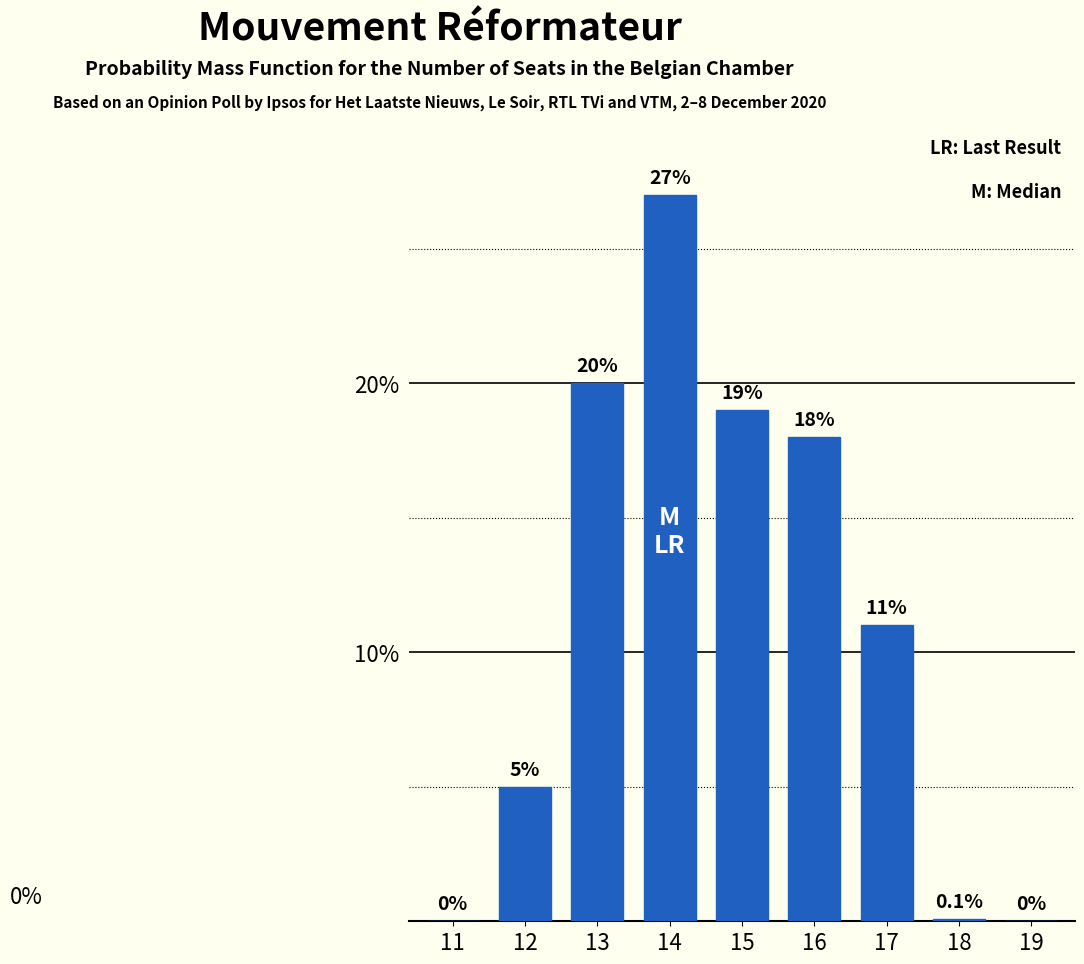

Reading left to right, extract all data points from this chart.

11=0.0	12=5.0	13=20.0	14=27.0	15=19.0	16=18.0	17=11.0	18=0.1	19=0.0